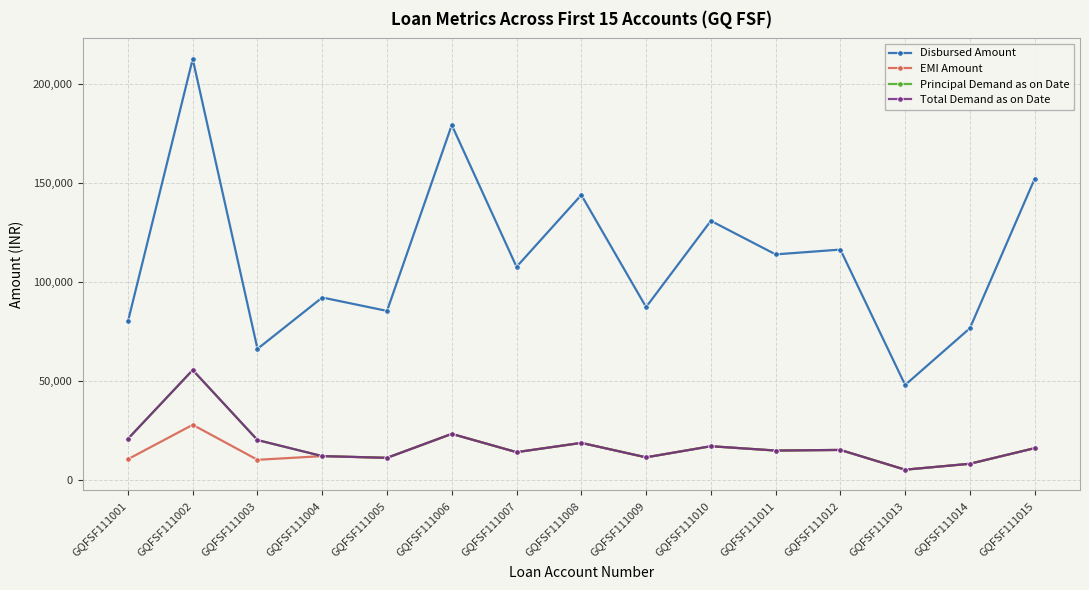

What is the difference between the second highest and minimum values in the EMI Amount series?

18125